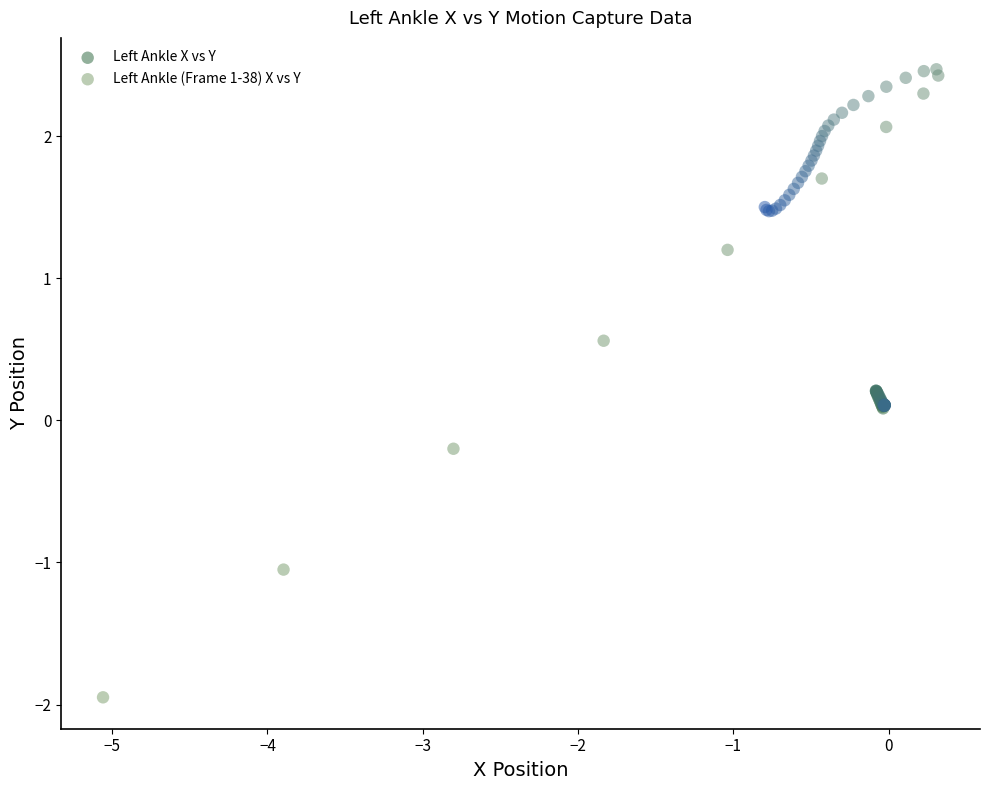

Which series contains the highest Y value?

Left Ankle (Frame 1-38) X vs Y